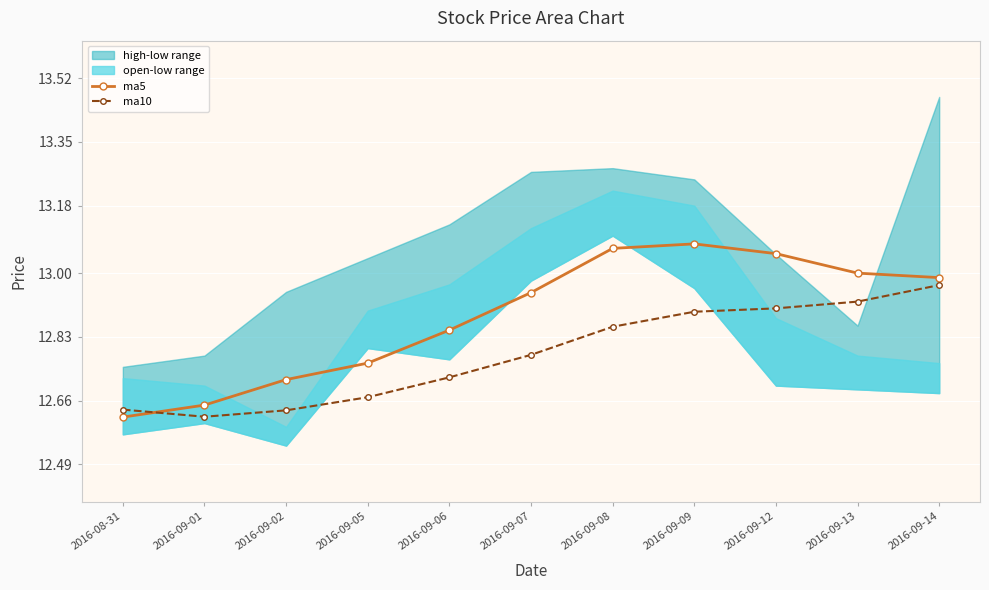

Reading left to right, extract all data points from this chart.

ma5: 2016-08-31=12.6	2016-09-01=12.6	2016-09-02=12.7	2016-09-05=12.8	2016-09-06=12.8	2016-09-07=12.9	2016-09-08=13.1	2016-09-09=13.1	2016-09-12=13.1	2016-09-13=13.0	2016-09-14=13.0
ma10: 2016-08-31=12.6	2016-09-01=12.6	2016-09-02=12.6	2016-09-05=12.7	2016-09-06=12.7	2016-09-07=12.8	2016-09-08=12.9	2016-09-09=12.9	2016-09-12=12.9	2016-09-13=12.9	2016-09-14=13.0